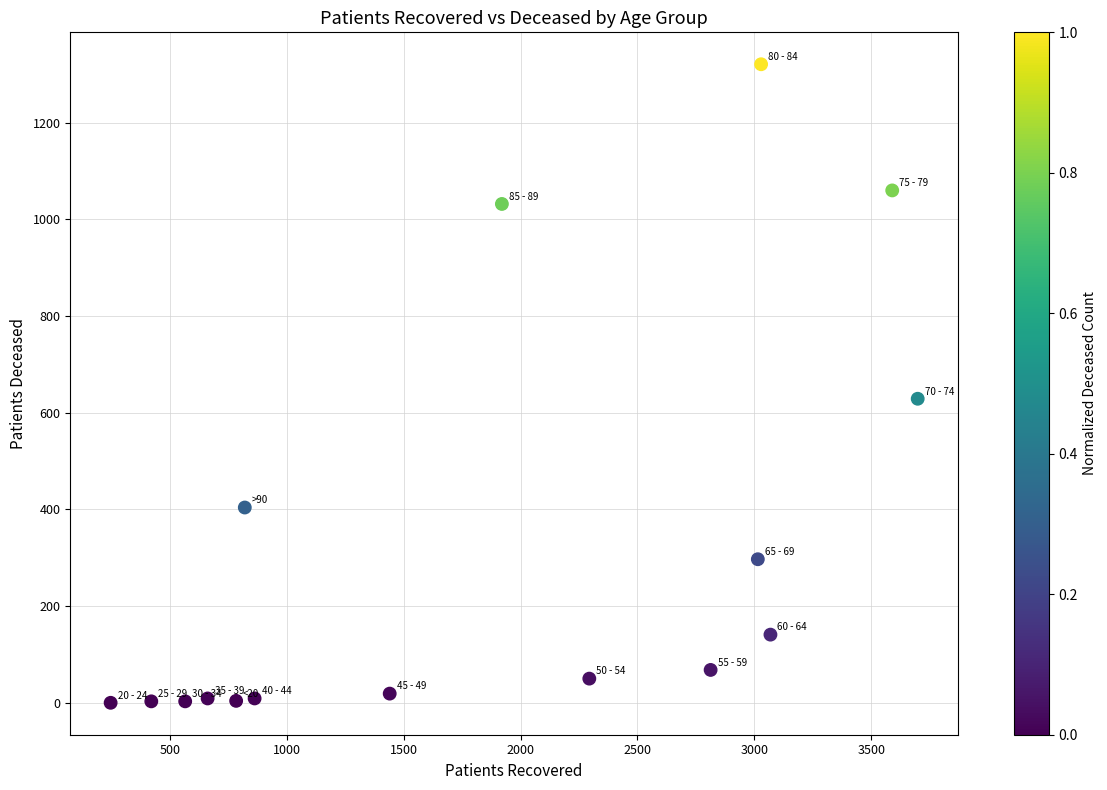

What is the range of Y values (max minus min)?

1321